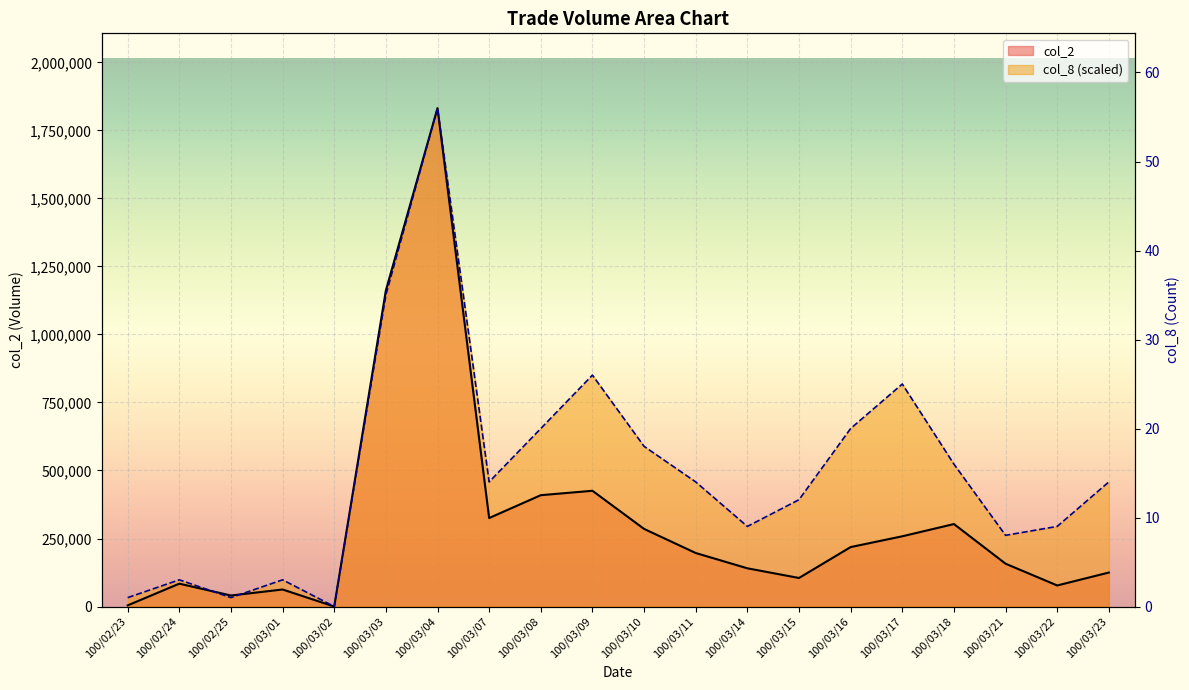

True or false: col_2 has more than 2 points higher than both neighbors.

True